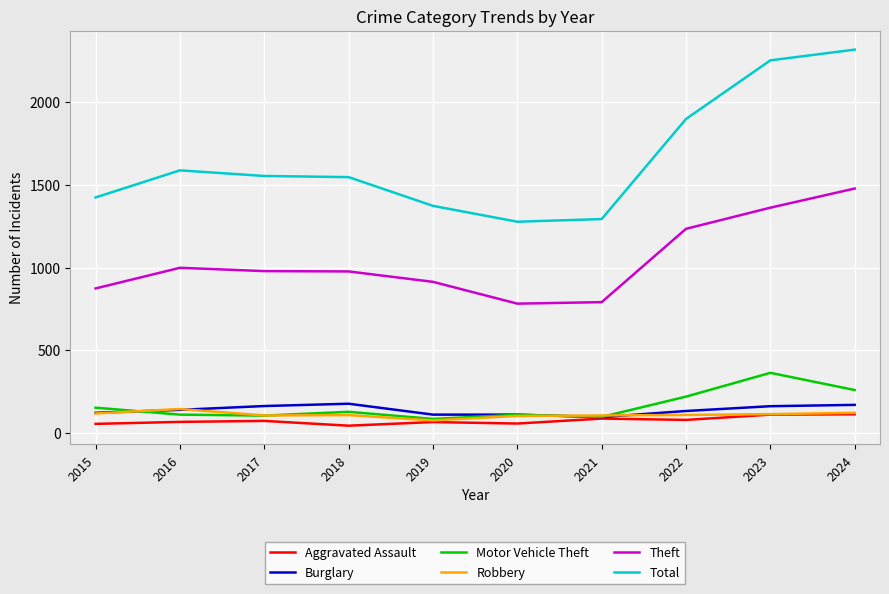

Which series has the widest spread of values?

Total